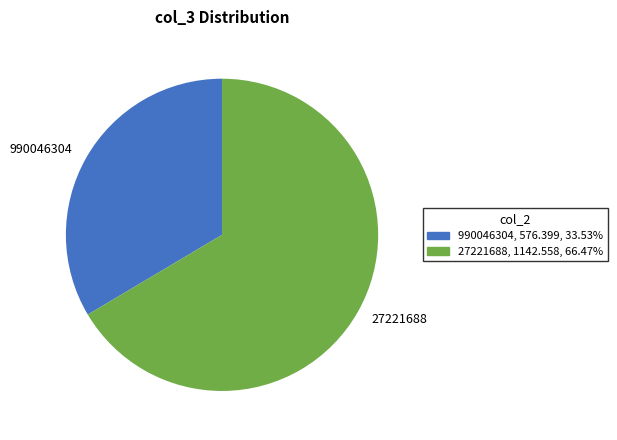

Rank the categories by value from highest to lowest.

27221688, 990046304